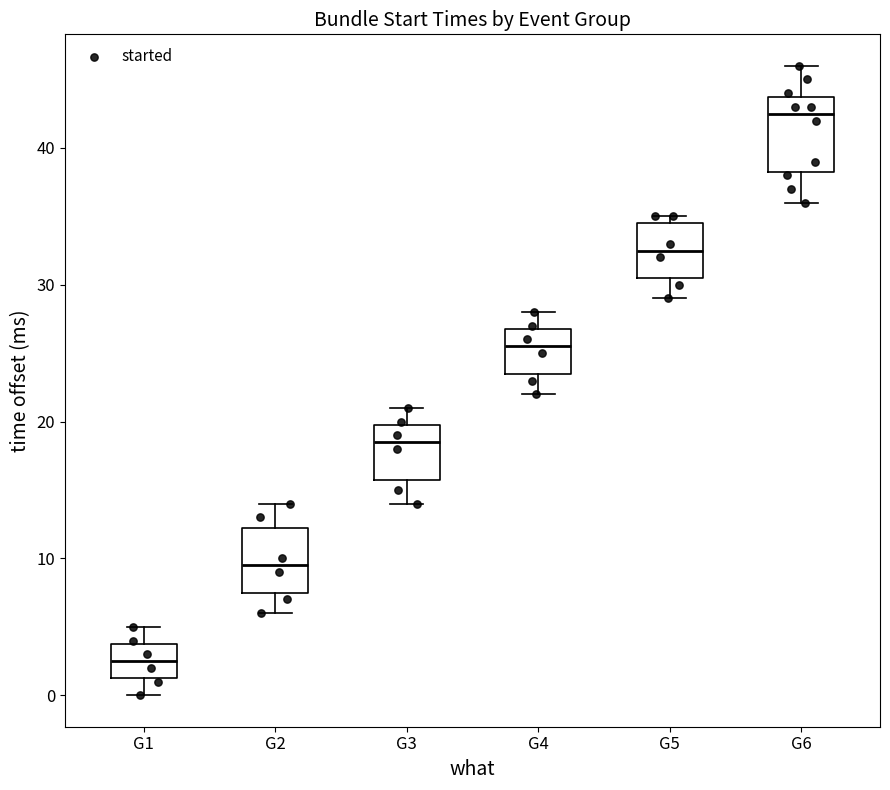

Reading left to right, transcribe this box plot: for each box, give where its median line is, the range the box spans, and where its two whiskers end, as read against the y-axis. The values are not printed on the chart, so give them approximately, as read against the axis.

G1: median 3, box 1 to 4, whiskers 0 to 5
G2: median 10, box 8 to 12, whiskers 6 to 14
G3: median 19, box 16 to 20, whiskers 14 to 21
G4: median 26, box 24 to 27, whiskers 22 to 28
G5: median 33, box 31 to 35, whiskers 29 to 35 (just above the box's upper edge)
G6: median 43, box 38 to 44, whiskers 36 to 46